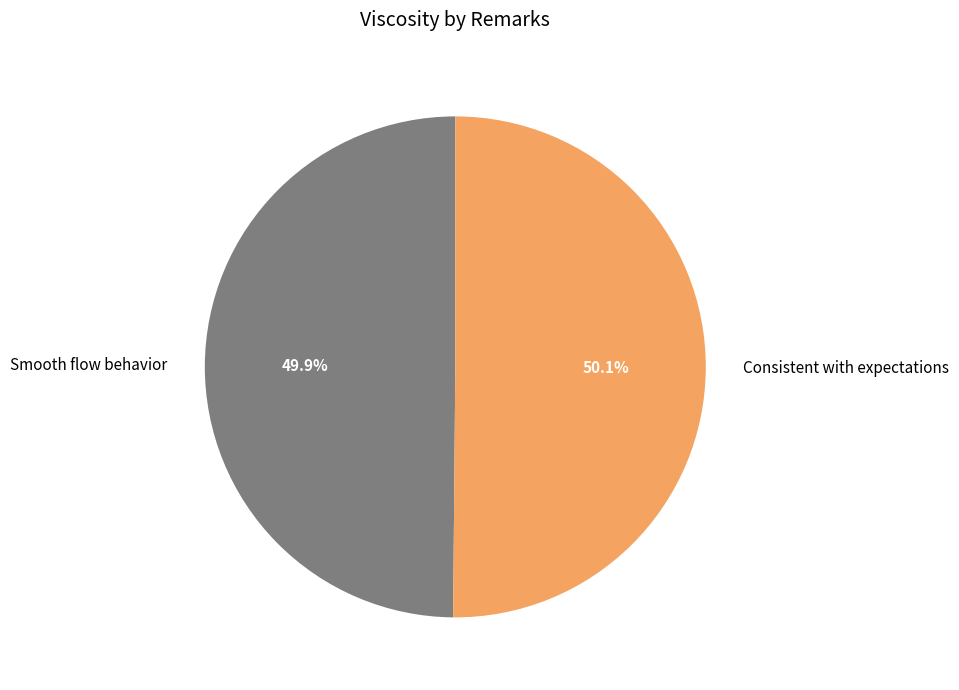

What is the ratio of the value at Consistent with expectations to the value at Smooth flow behavior?

1.0